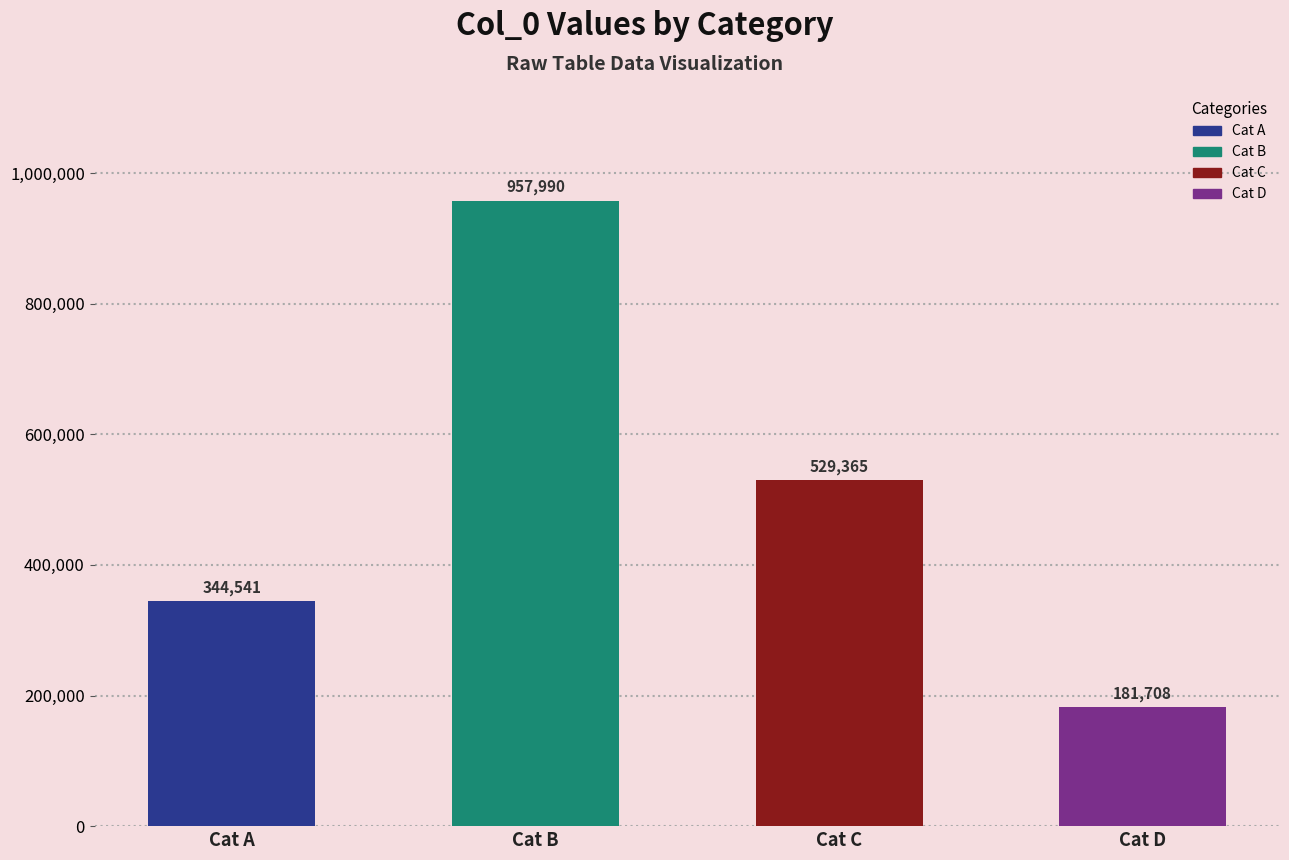

What is the difference between the second highest and minimum values?

347657